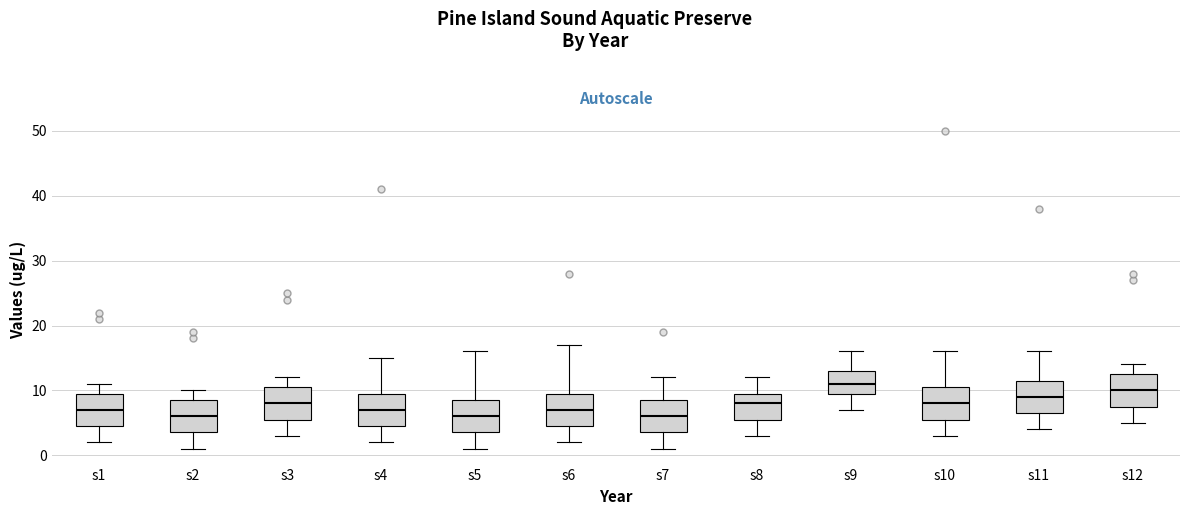

Reading left to right, transcribe this box plot: for each box, give where its median line is, the range the box spans, and where its two whiskers end, as read against the y-axis. The values are not printed on the chart, so give them approximately, as read against the axis.

s1: median 7, box 5 to 10, whiskers 2 to 11
s2: median 6, box 4 to 9, whiskers 1 to 10
s3: median 8, box 6 to 11, whiskers 3 to 12
s4: median 7, box 5 to 10, whiskers 2 to 15
s5: median 6, box 4 to 9, whiskers 1 to 16
s6: median 7, box 5 to 10, whiskers 2 to 17
s7: median 6, box 4 to 9, whiskers 1 to 12
s8: median 8, box 6 to 10, whiskers 3 to 12
s9: median 11, box 10 to 13, whiskers 7 to 16
s10: median 8, box 6 to 11, whiskers 3 to 16
s11: median 9, box 7 to 12, whiskers 4 to 16
s12: median 10, box 8 to 13, whiskers 5 to 14